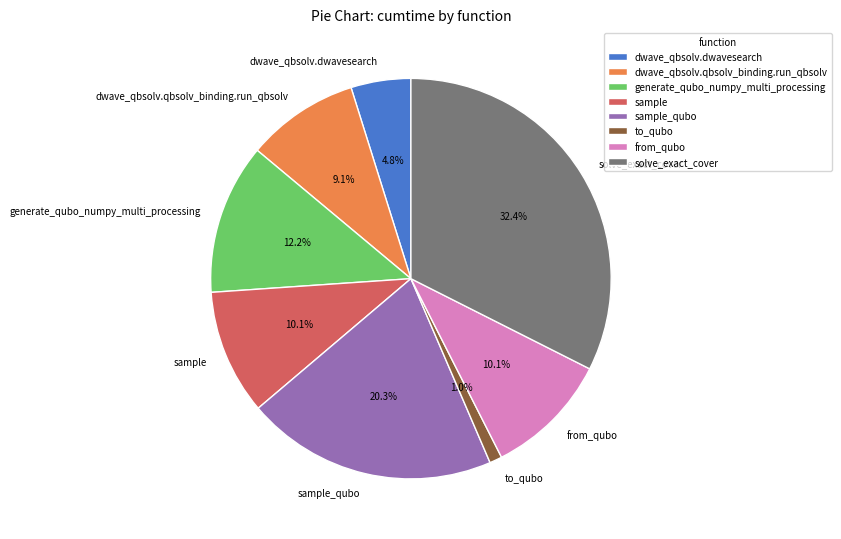

What is the largest slice in the pie chart?

solve_exact_cover